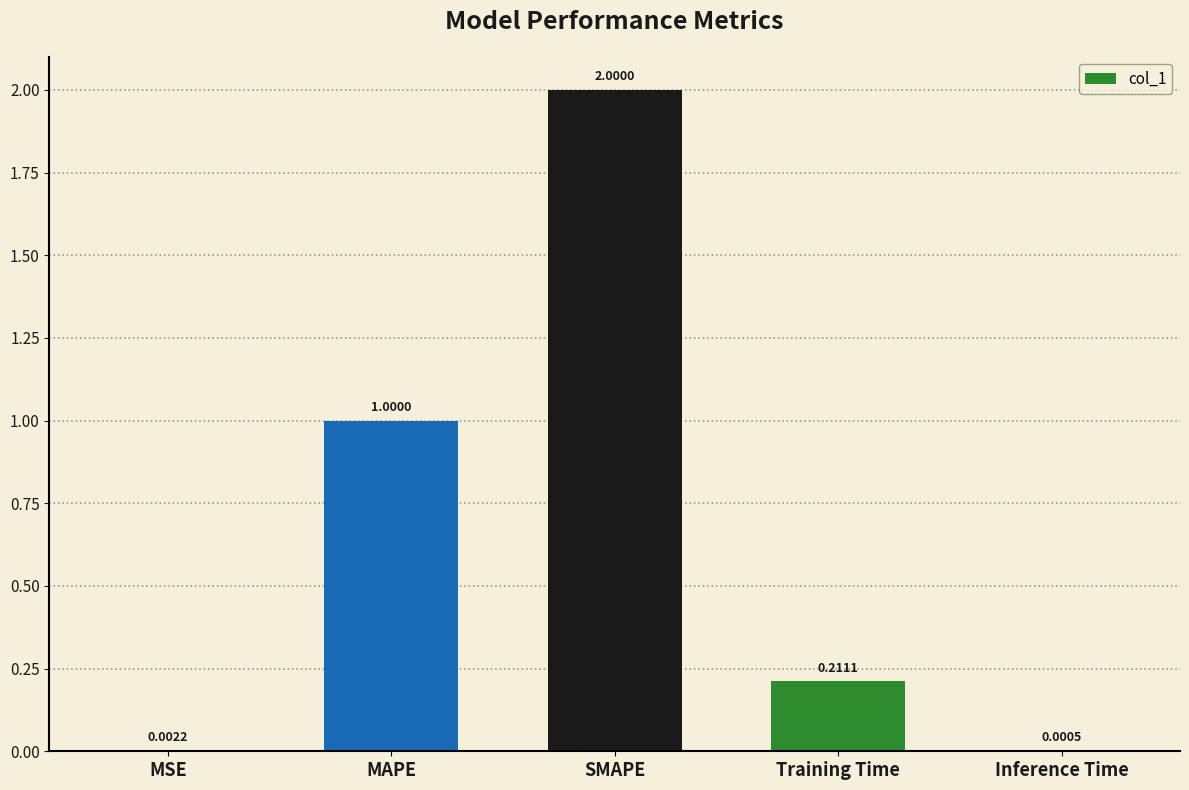

Between Training Time and Inference Time, which is larger?

Training Time